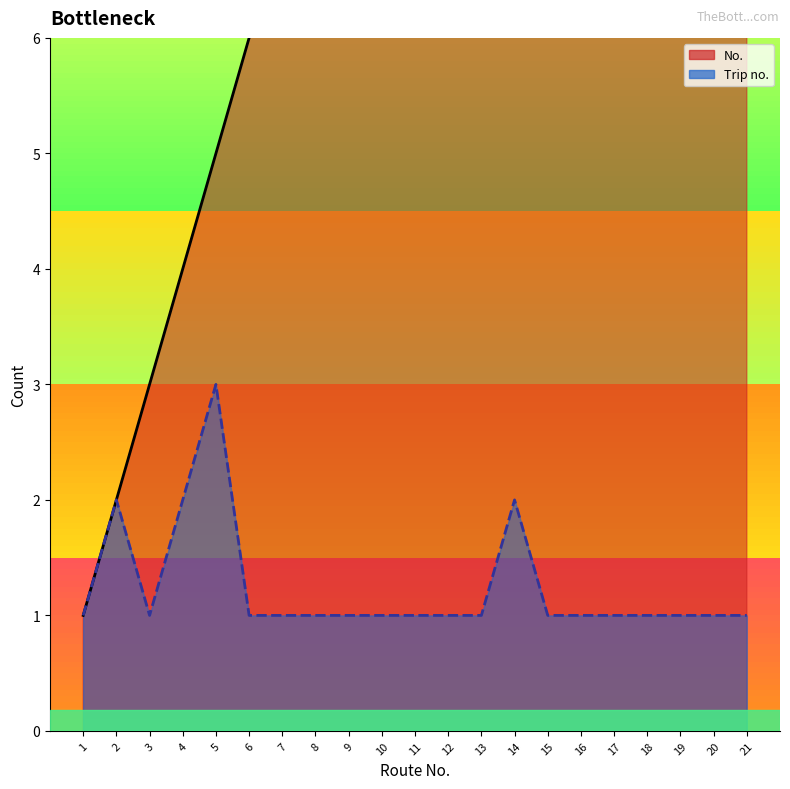

What is the difference between the maximum and minimum values in the No. series?

20